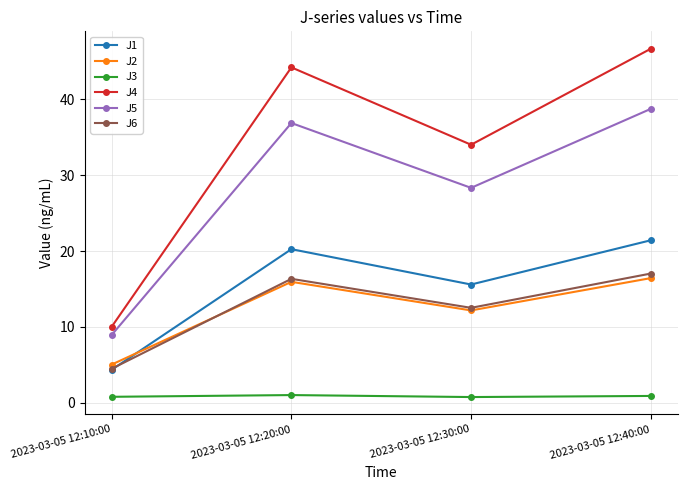

Count the number of data series in this chart.

6